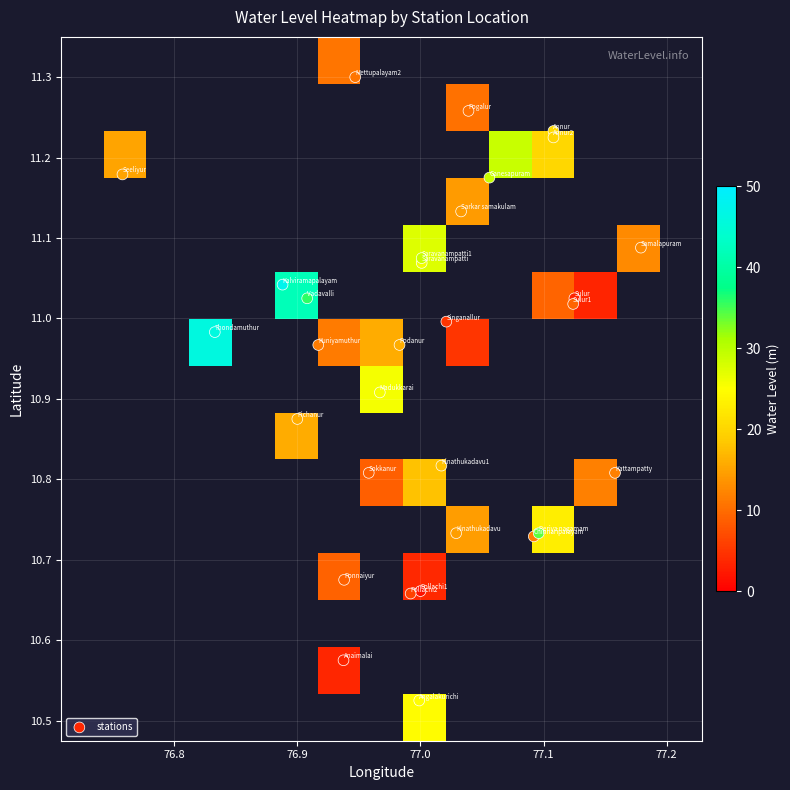

Is it true that long equals 128.5 at 14?

False